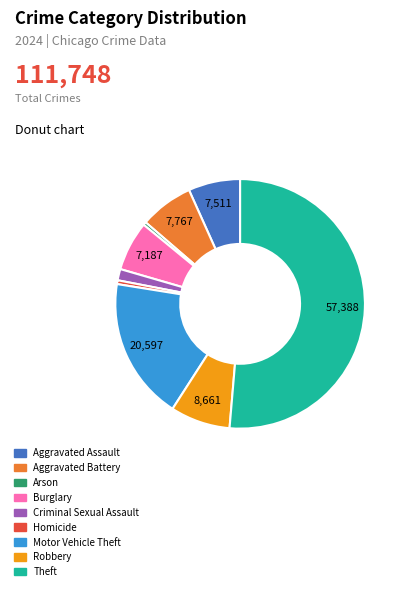

Which category has the biggest portion of the pie?

Theft